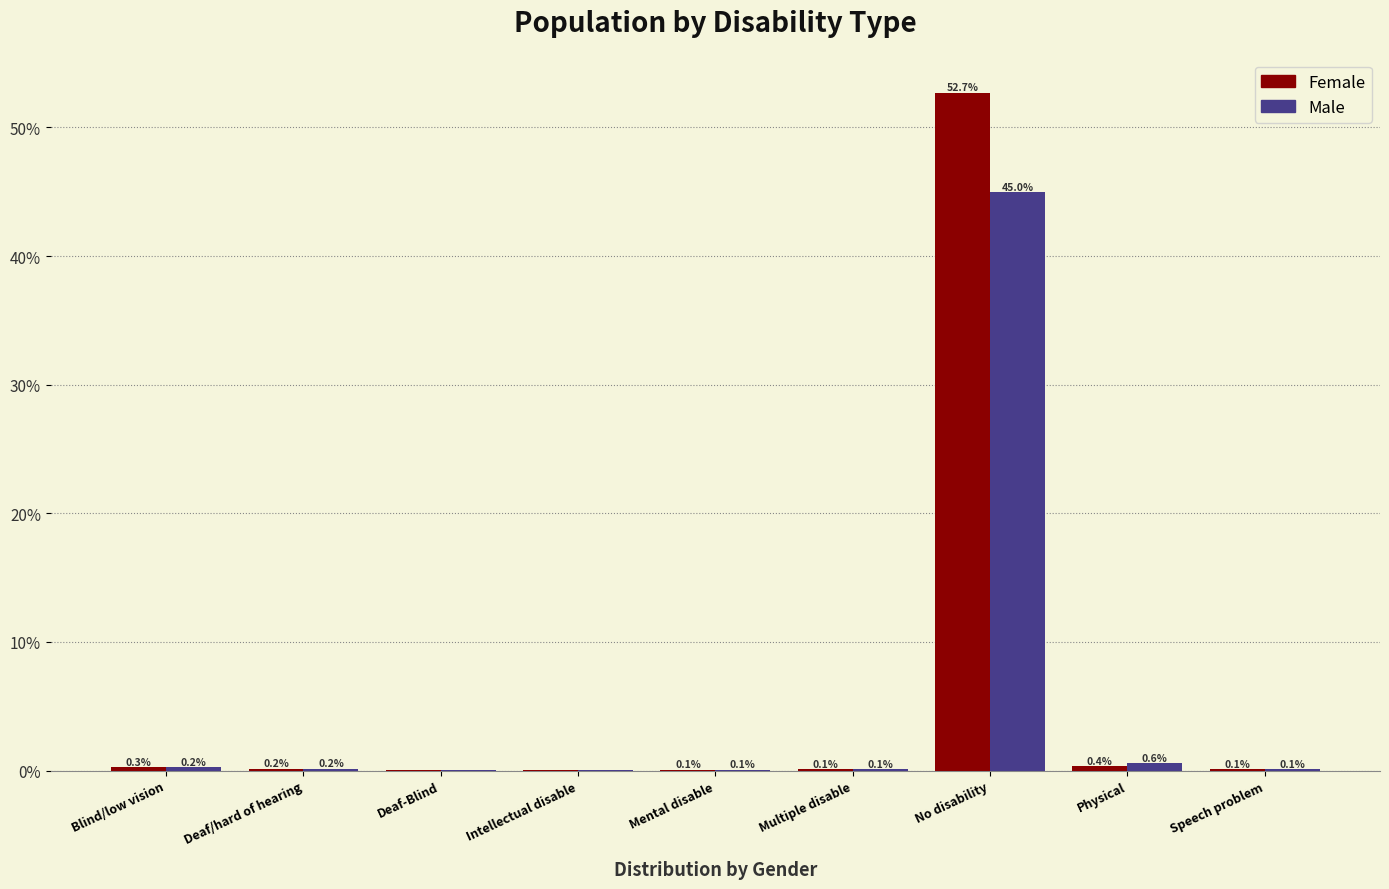

The value of Male at Mental disable is 0.1. True or false?

True